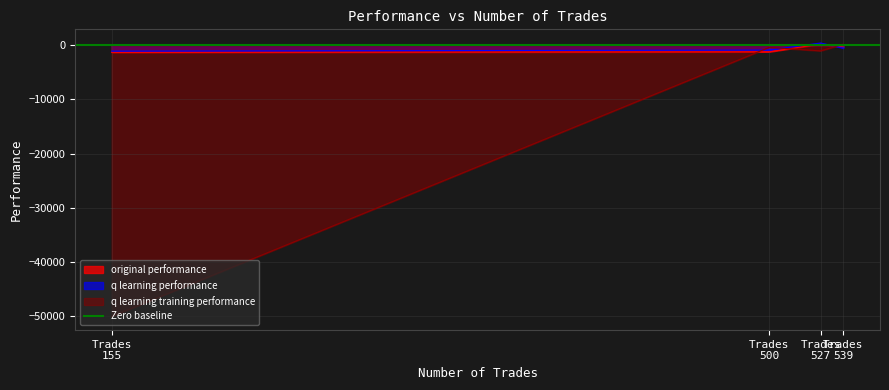

True or false: q learning performance and q learning training performance cross at least once.

True